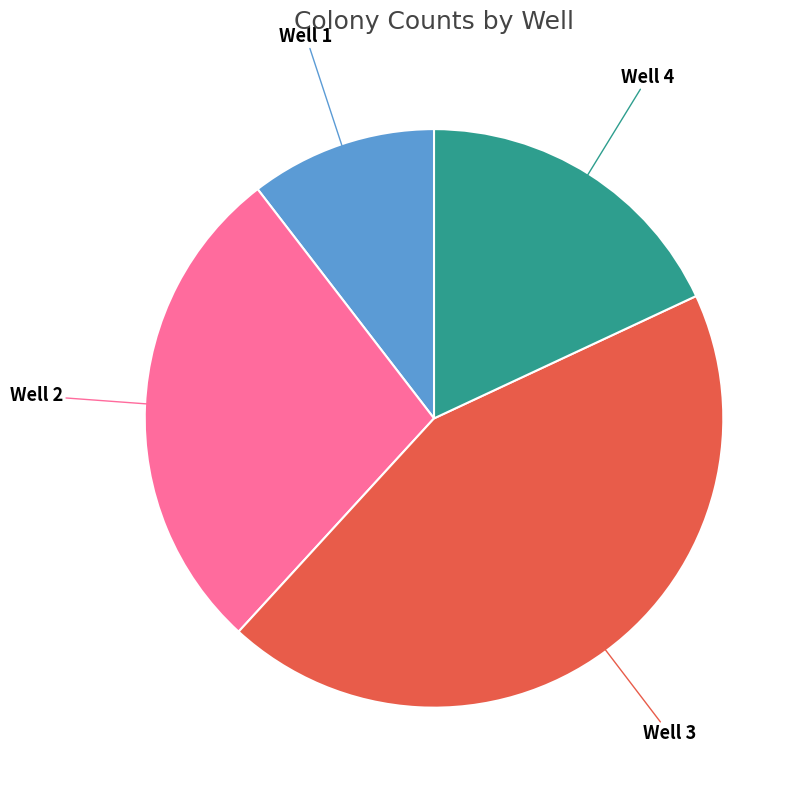

Do Well 3 and Well 4 together represent more than half of the pie?

Yes